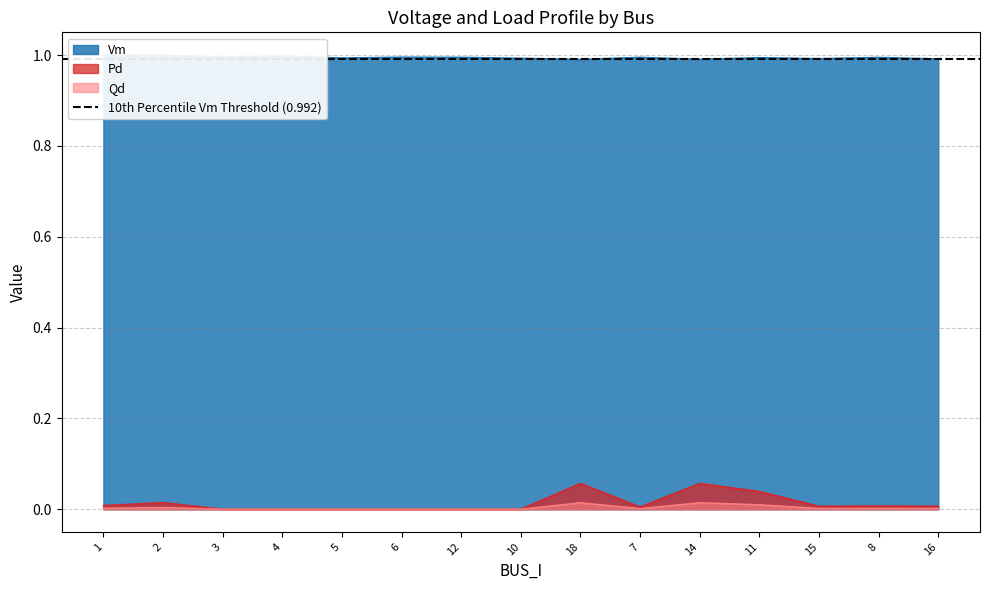

What is the label of the 2nd point from the right?

8